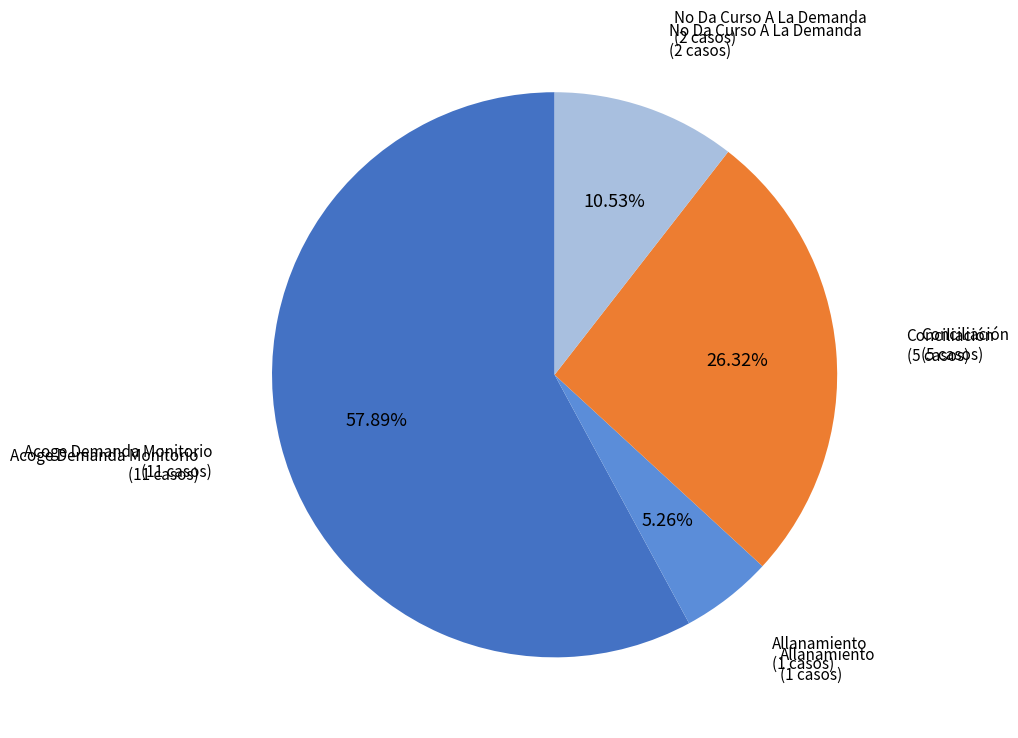

Is there a majority slice in this chart?

Yes